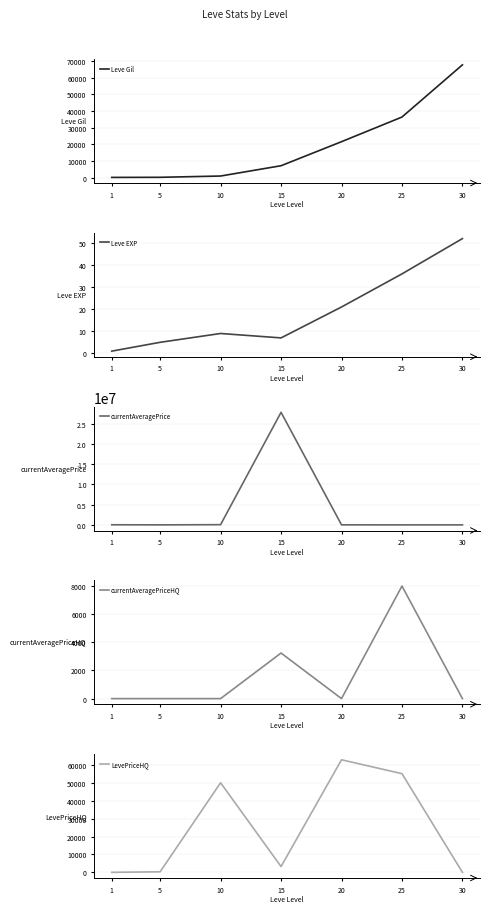

Reading left to right, transcribe all the data shown in this chart.

Leve Gil: 160	220	990	7170	21600	36390	67730
Leve EXP: 1	5	9	7	21	36	52
currentAveragePrice: 27128	2507	50000	27783816	8036	0	0
currentAveragePriceHQ: 0	0	0	3239	0	8000	0
LevePriceHQ: 0	300	50000	3239	62826	55074	0